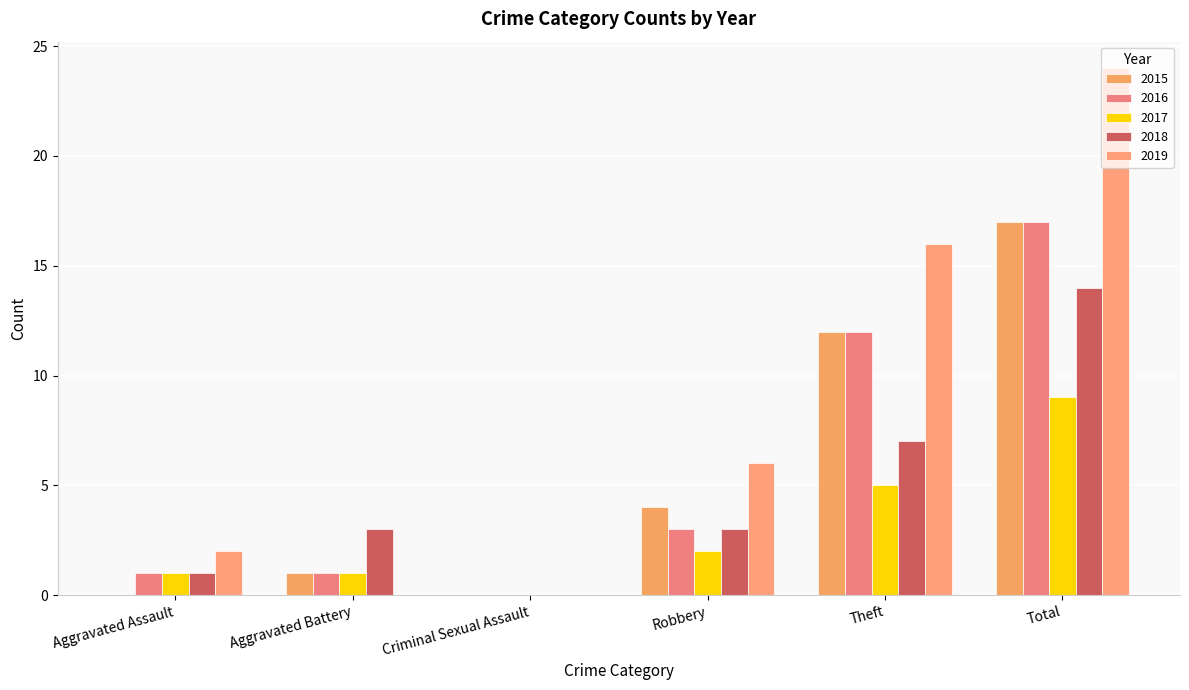

Reading right to left, extract all data points from this chart.

2015: Total=17	Theft=12	Robbery=4	Criminal Sexual Assault=0	Aggravated Battery=1	Aggravated Assault=0
2016: Total=17	Theft=12	Robbery=3	Criminal Sexual Assault=0	Aggravated Battery=1	Aggravated Assault=1
2017: Total=9	Theft=5	Robbery=2	Criminal Sexual Assault=0	Aggravated Battery=1	Aggravated Assault=1
2018: Total=14	Theft=7	Robbery=3	Criminal Sexual Assault=0	Aggravated Battery=3	Aggravated Assault=1
2019: Total=24	Theft=16	Robbery=6	Criminal Sexual Assault=0	Aggravated Battery=0	Aggravated Assault=2